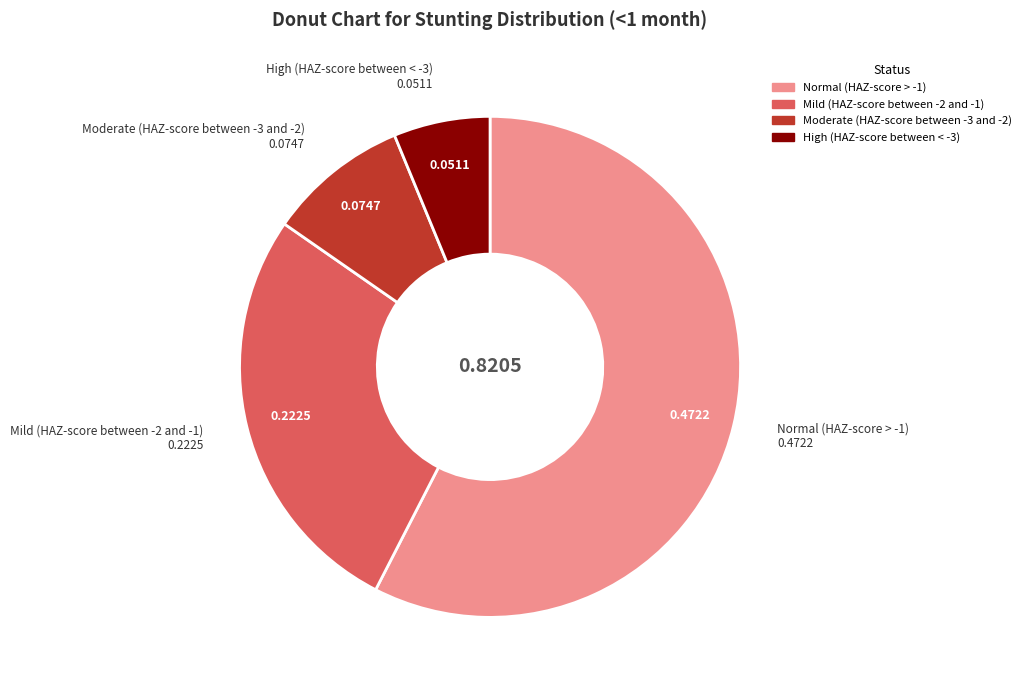

What is the largest slice in the pie chart?

Normal (HAZ-score > -1)